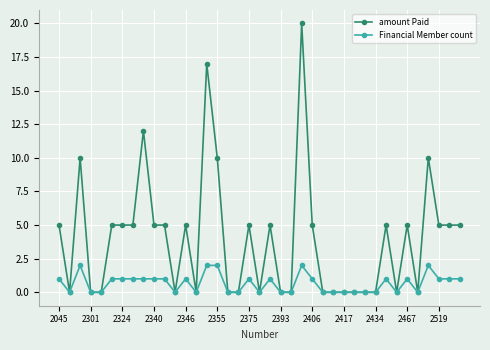

True or false: Financial Member count has more than 1 interior local peaks.

True